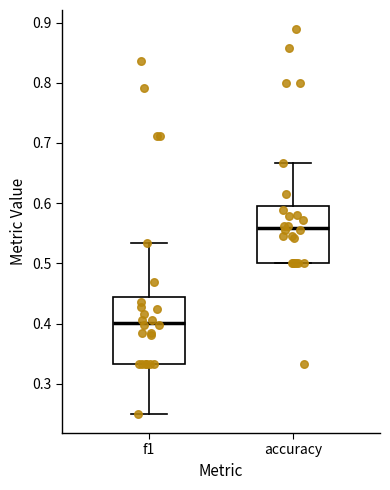

Reading left to right, read every box against the y-axis: the position of its median line, the range the box covers, and the ends of its whiskers. The values are not printed on the chart, so give them approximately, as read against the axis.

f1: median 0.40, box 0.33 to 0.44, whiskers 0.25 to 0.53
accuracy: median 0.56, box 0.50 to 0.60, whiskers 0.50 to 0.67